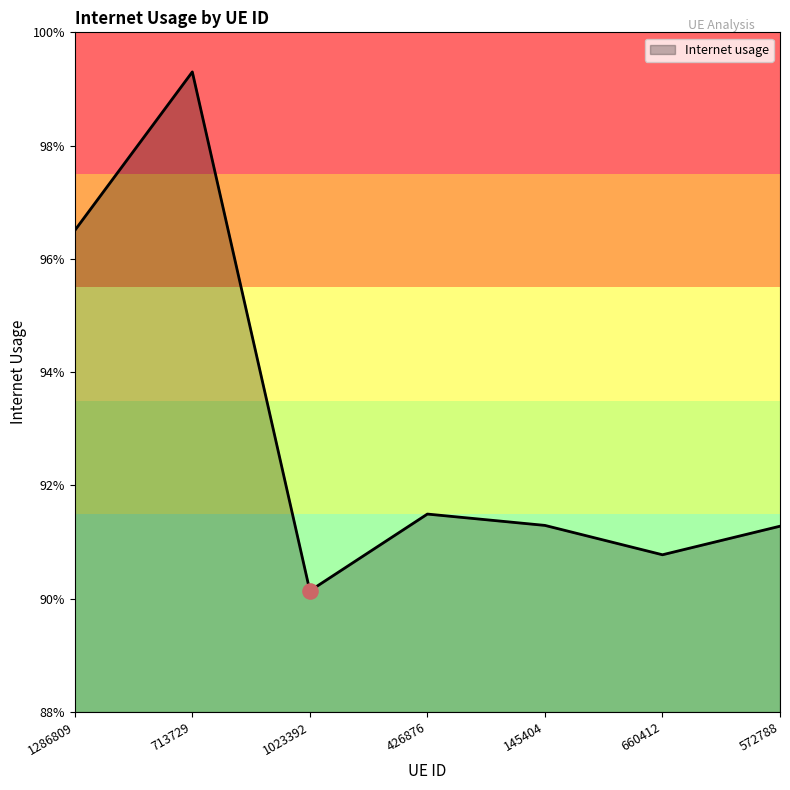

Between 713729 and 1286809, which is larger?

713729